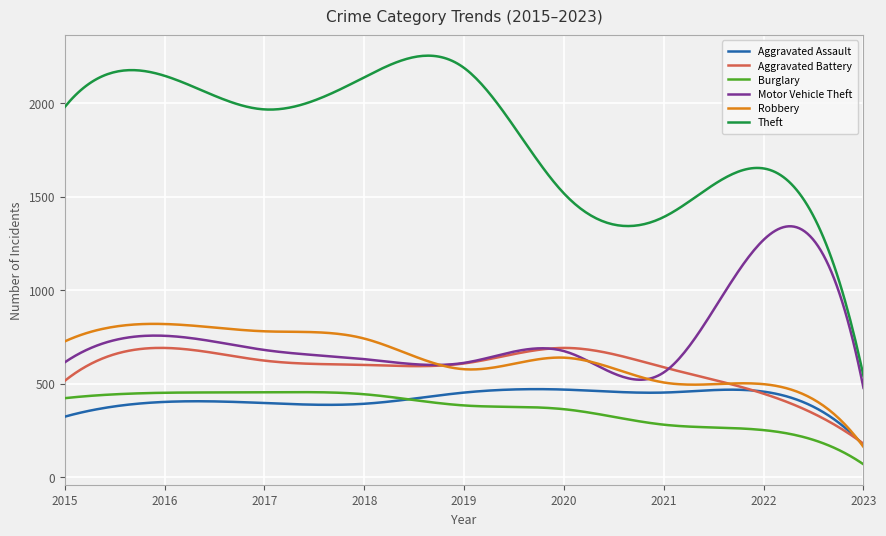

True or false: Theft and Motor Vehicle Theft cross at least once.

False